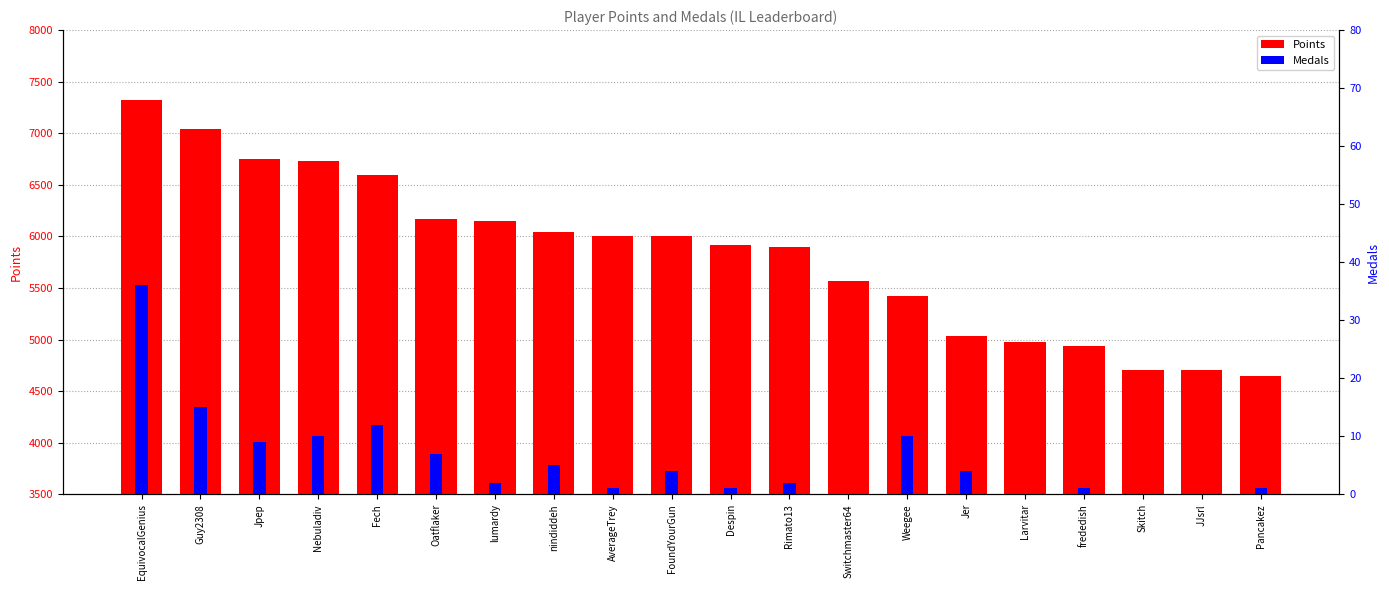

What is the total value across all series at JJsrl?

4703